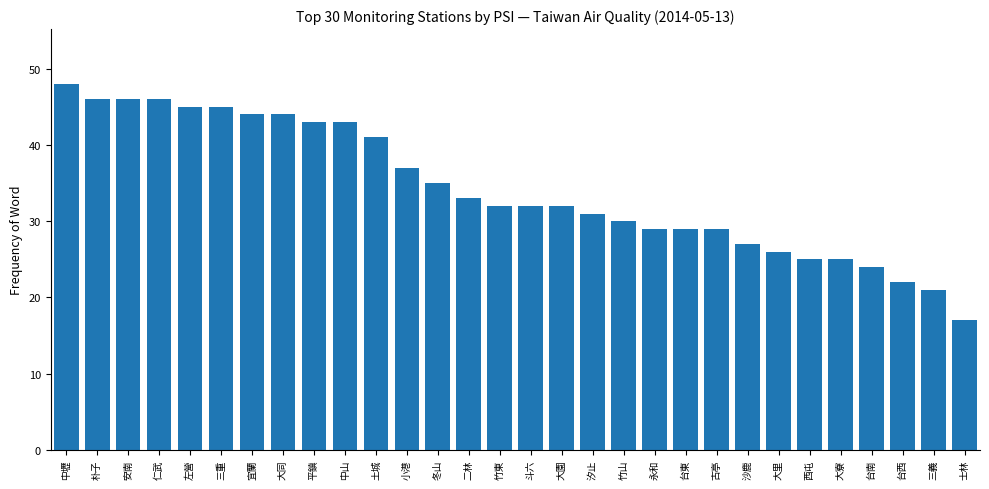

What is the maximum value shown in the chart?

48